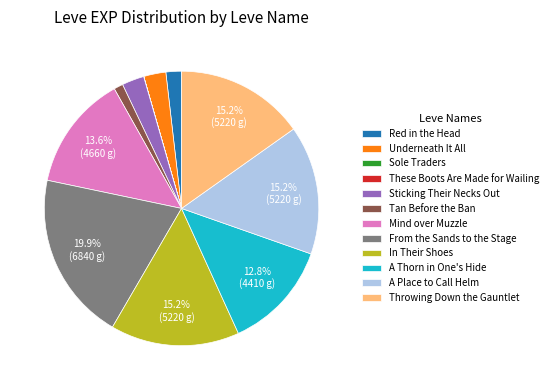

How much of the chart is everything except A Thorn in One's Hide?

87.2%